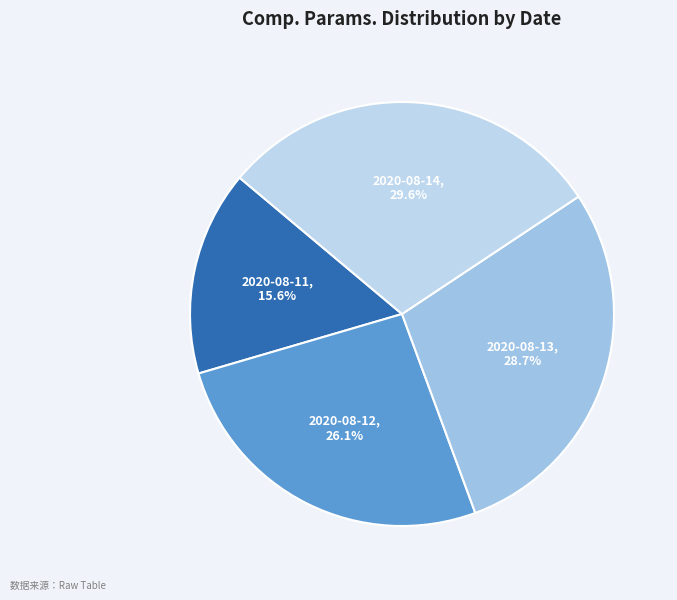

How many segments does this pie chart have?

4